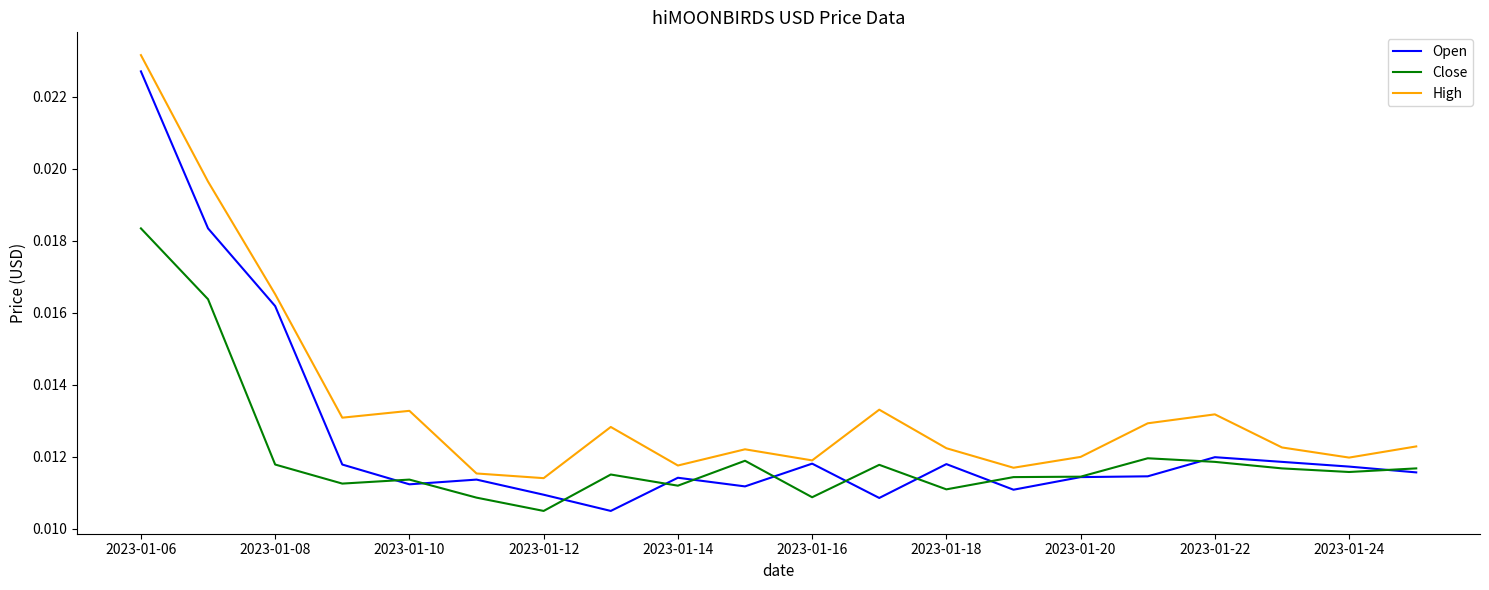

Which series has the largest total across all categories?

High